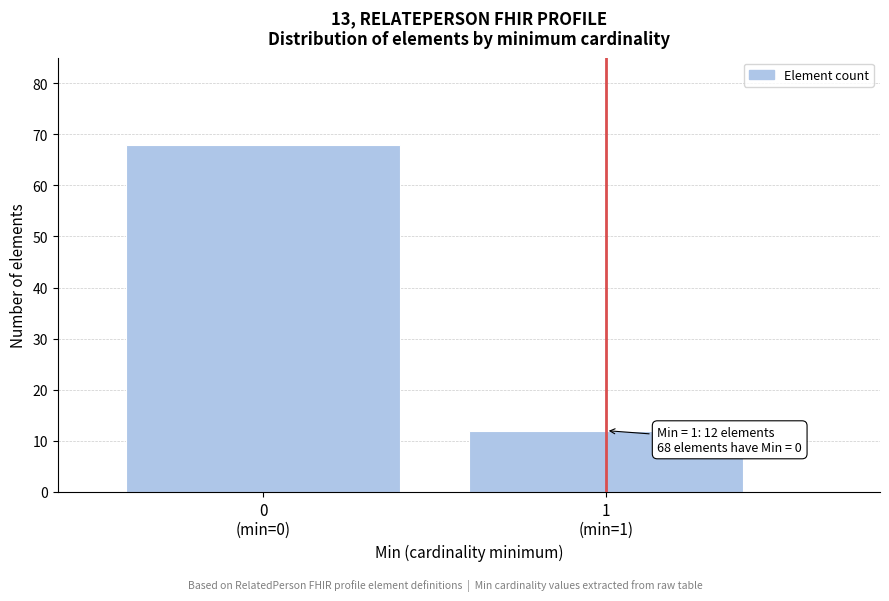

Reading left to right, transcribe all the data shown in this chart.

68	12